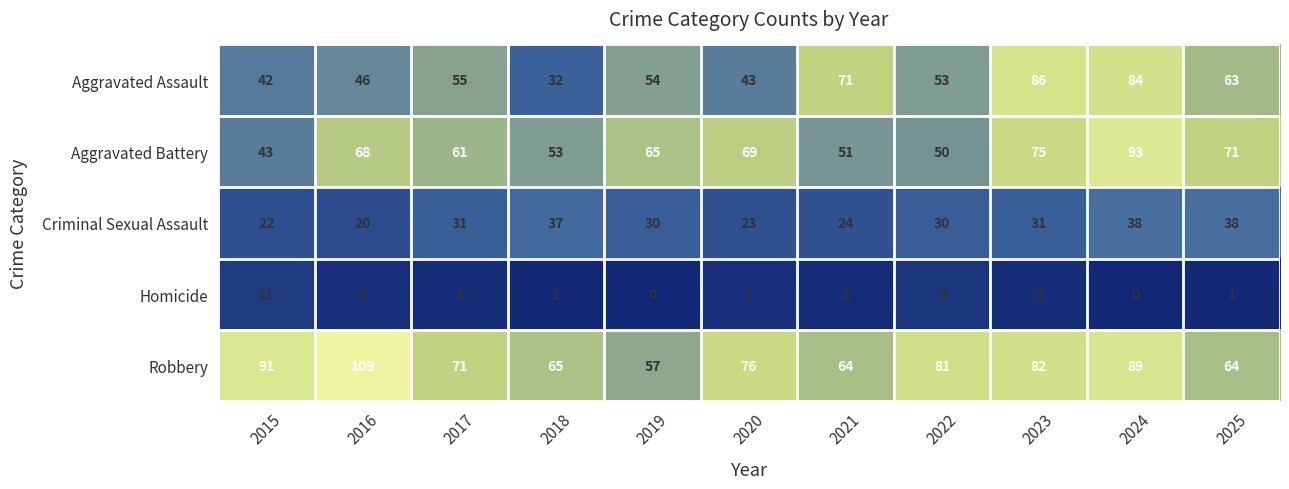

What is the difference between the maximum and minimum values in the Aggravated Battery series?

50